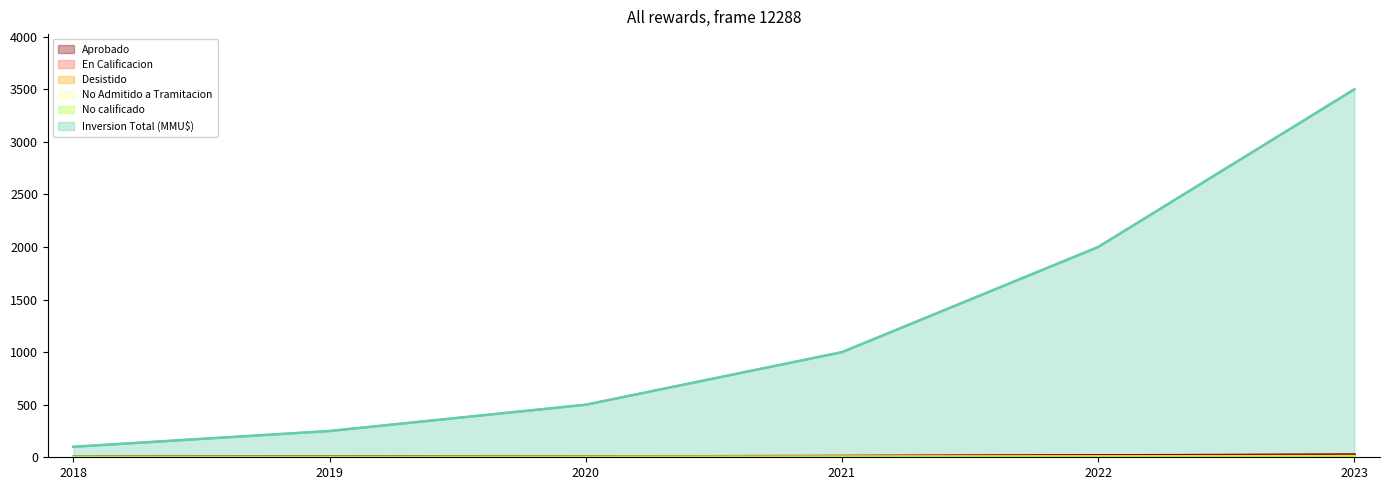

Rank the categories by Aprobado value from highest to lowest.

2023, 2022, 2021, 2020, 2019, 2018